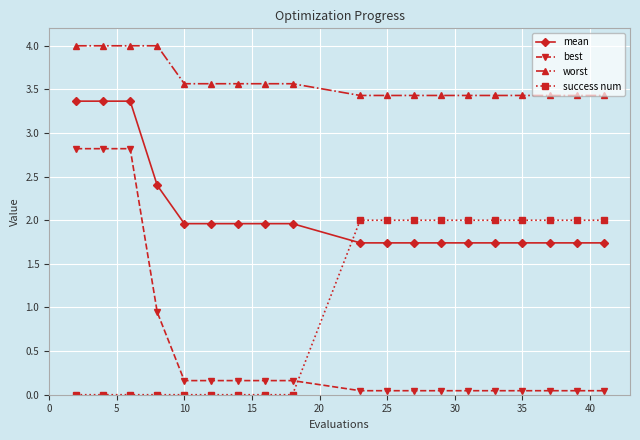

Which series has the largest total across all categories?

worst